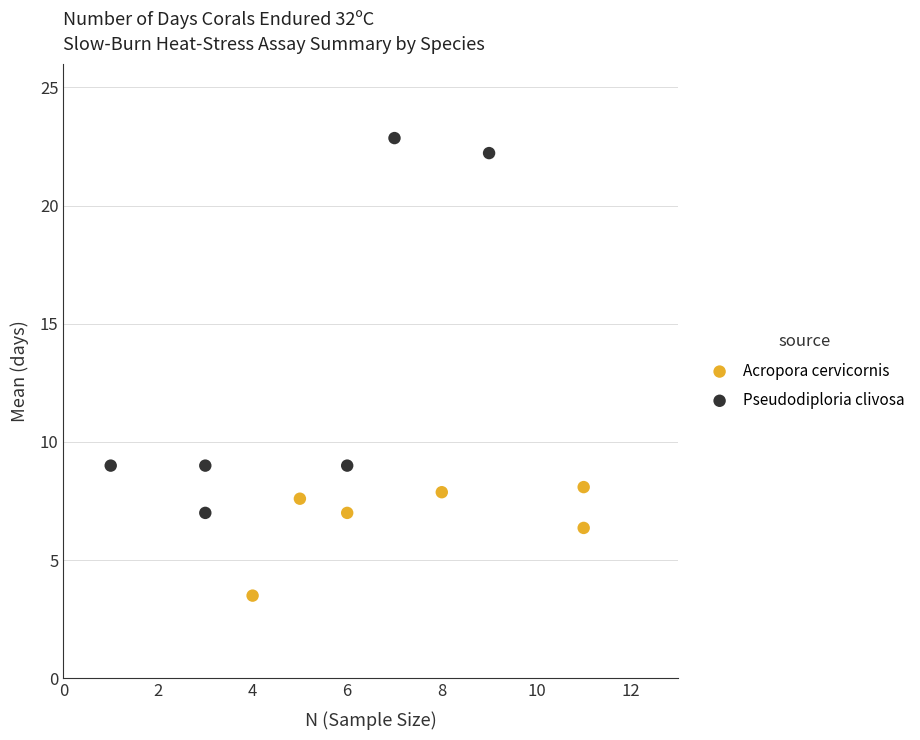

Which series has the widest spread of Y values?

Pseudodiploria clivosa